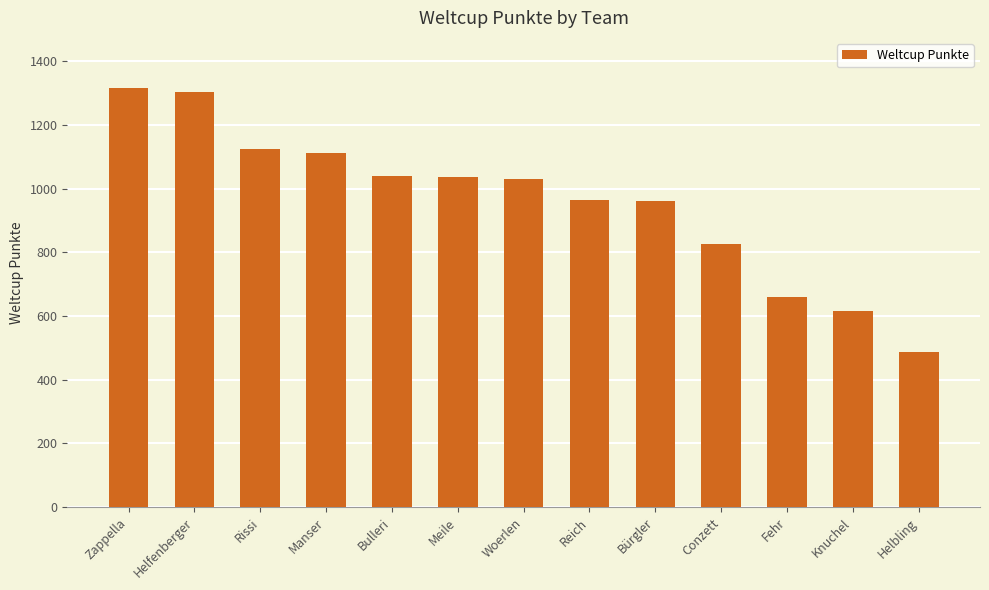

Which category has the lowest value across all series?

Helbling